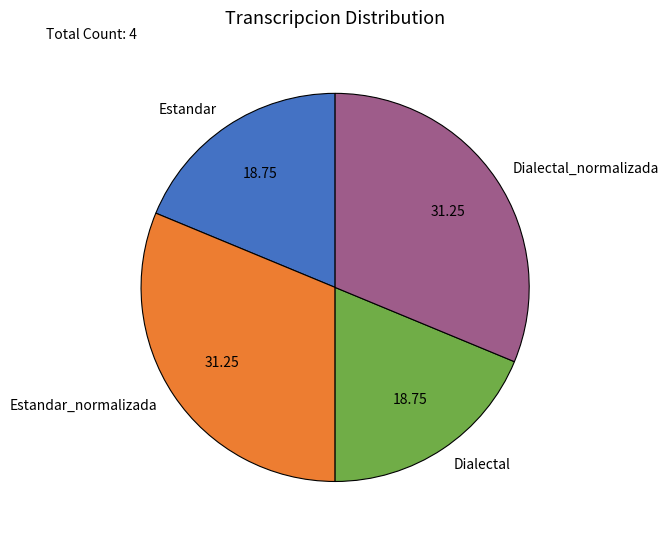

Does Dialectal account for over 50% of the chart?

No